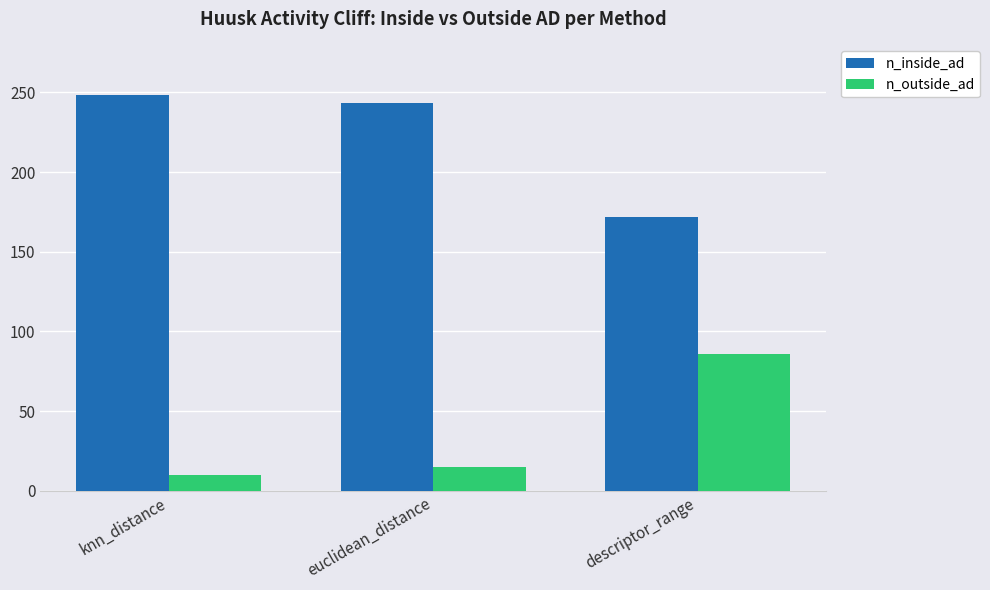

Reading left to right, extract all data points from this chart.

n_inside_ad: 248	243	172
n_outside_ad: 10	15	86